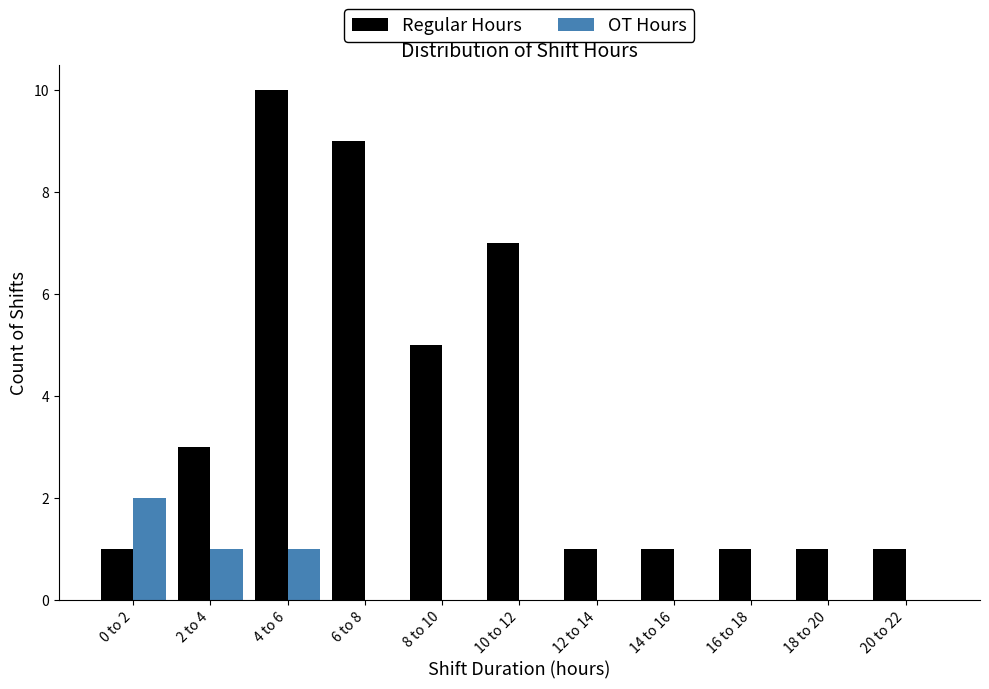

Reading left to right, extract all data points from this chart.

Regular Hours: 0 to 2=1	2 to 4=3	4 to 6=10	6 to 8=9	8 to 10=5	10 to 12=7	12 to 14=1	14 to 16=1	16 to 18=1	18 to 20=1	20 to 22=1
OT Hours: 0 to 2=2	2 to 4=1	4 to 6=1	6 to 8=0	8 to 10=0	10 to 12=0	12 to 14=0	14 to 16=0	16 to 18=0	18 to 20=0	20 to 22=0